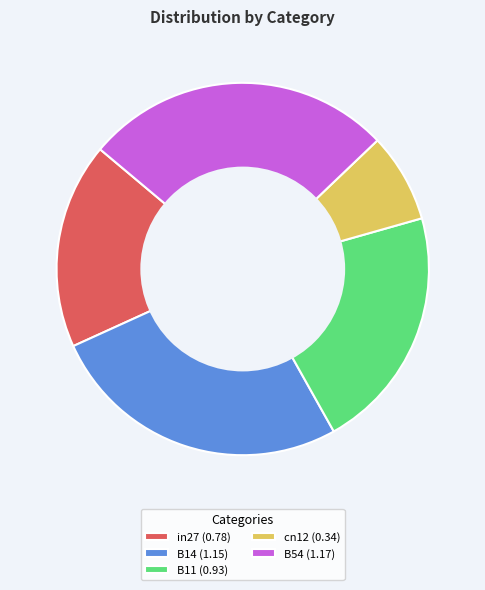

Is the sum of B14 (1.15) and in27 (0.78) greater than half?

No